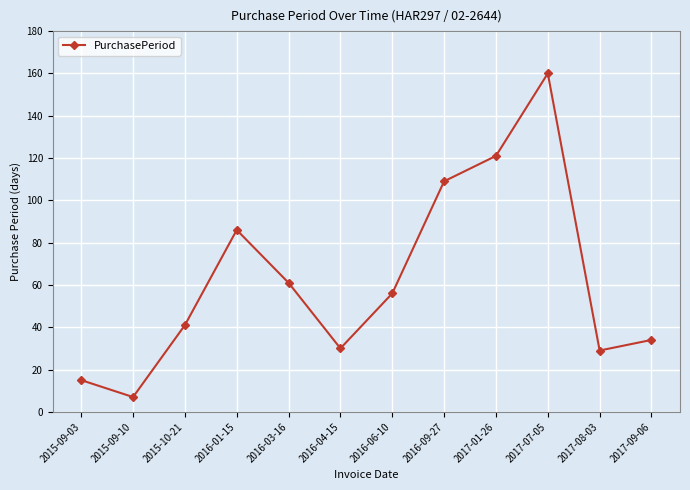

At which category does the data reach its first local valley?

2015-09-10